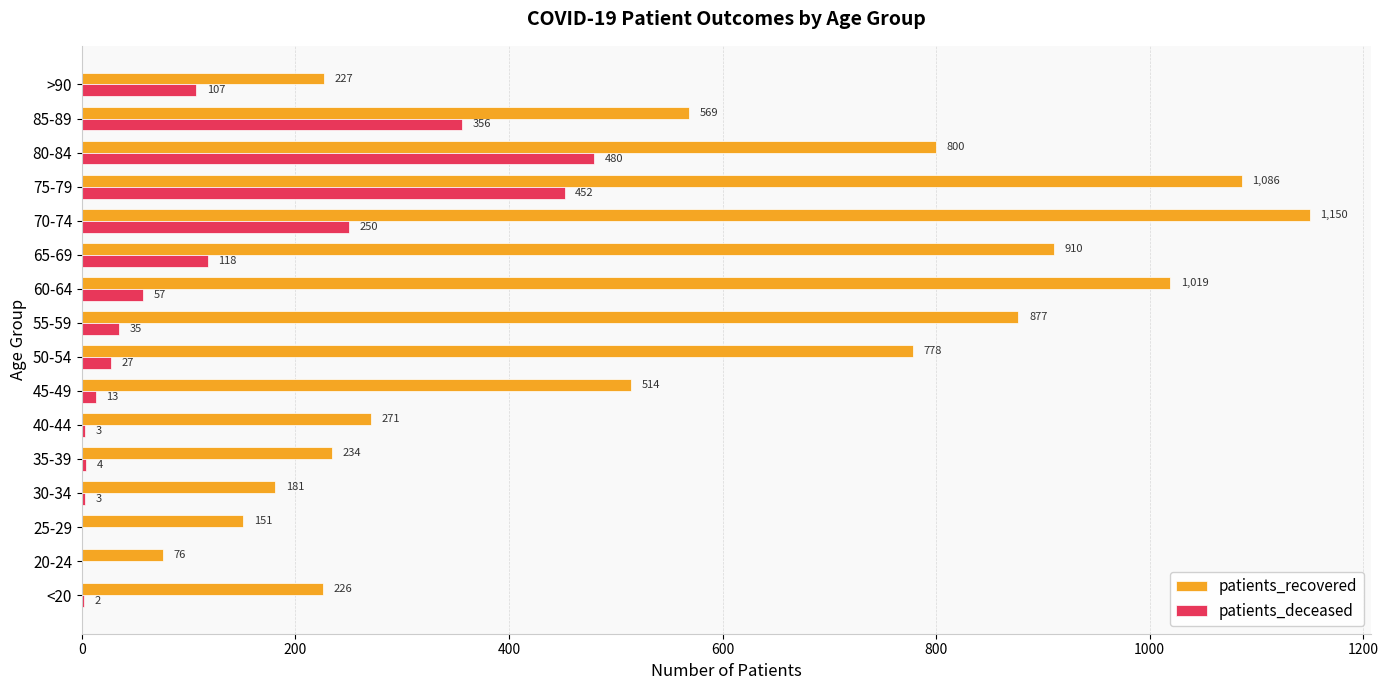

Which category has the highest value in the patients_recovered series?

70-74